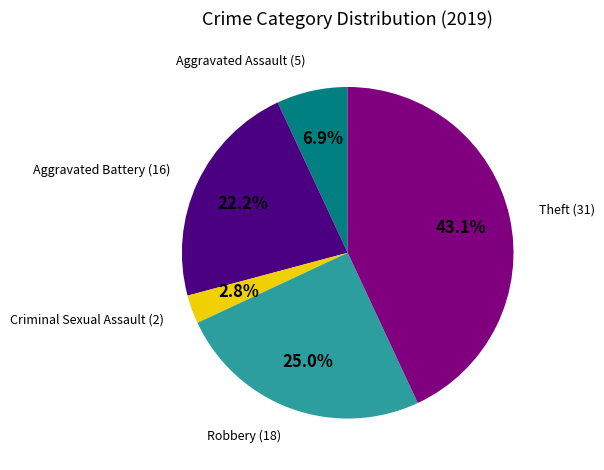

To the nearest percent, what is the average slice percentage?

20%